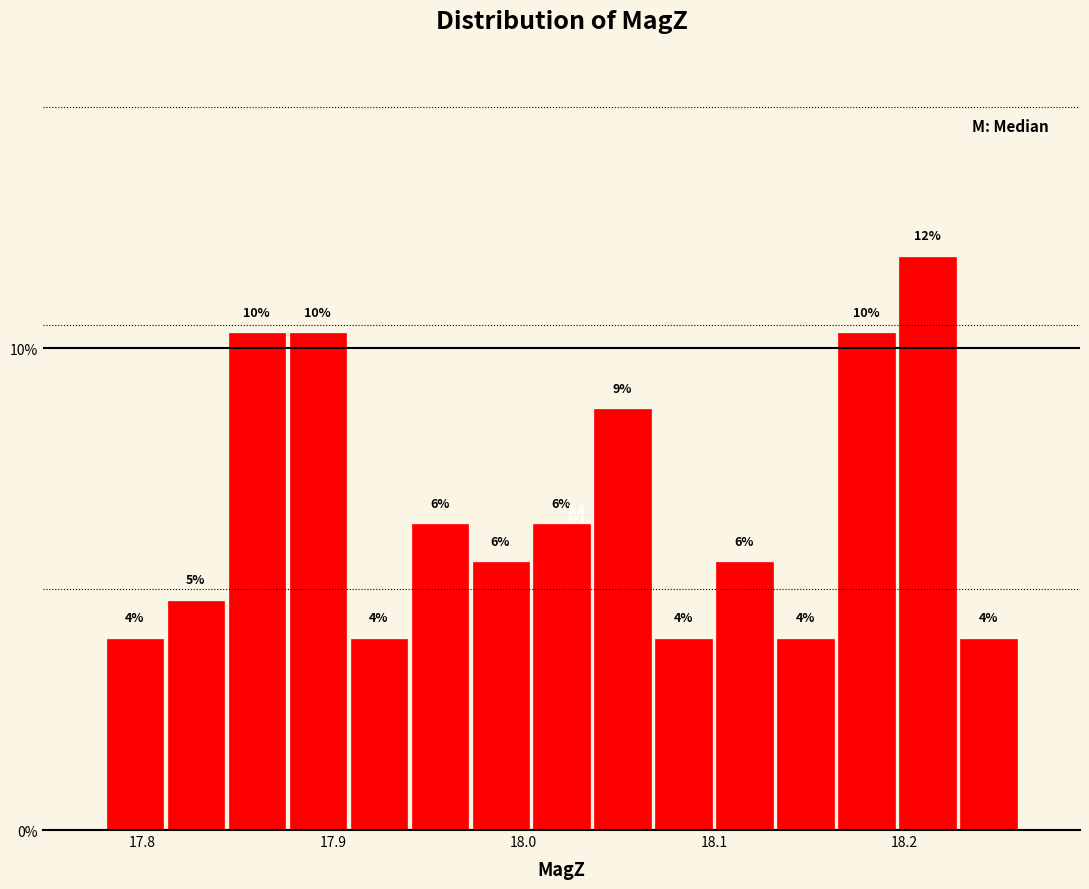

Read against the x-axis, roughly where is the centre of the tallest bar?

18.21